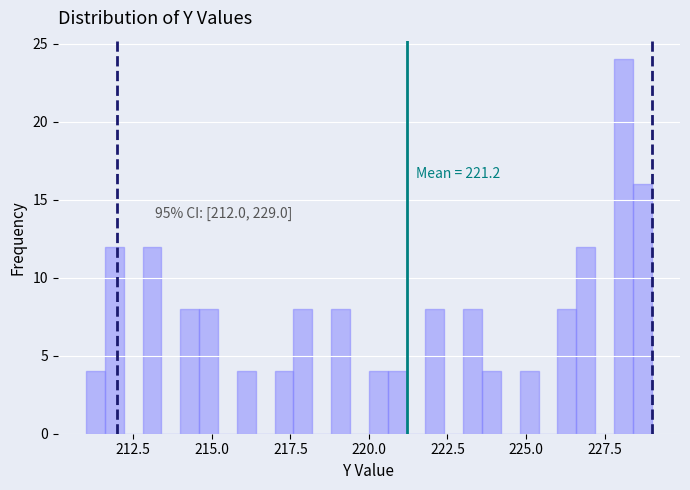

Read against the x-axis, roughly where is the centre of the tallest bar?

228.0